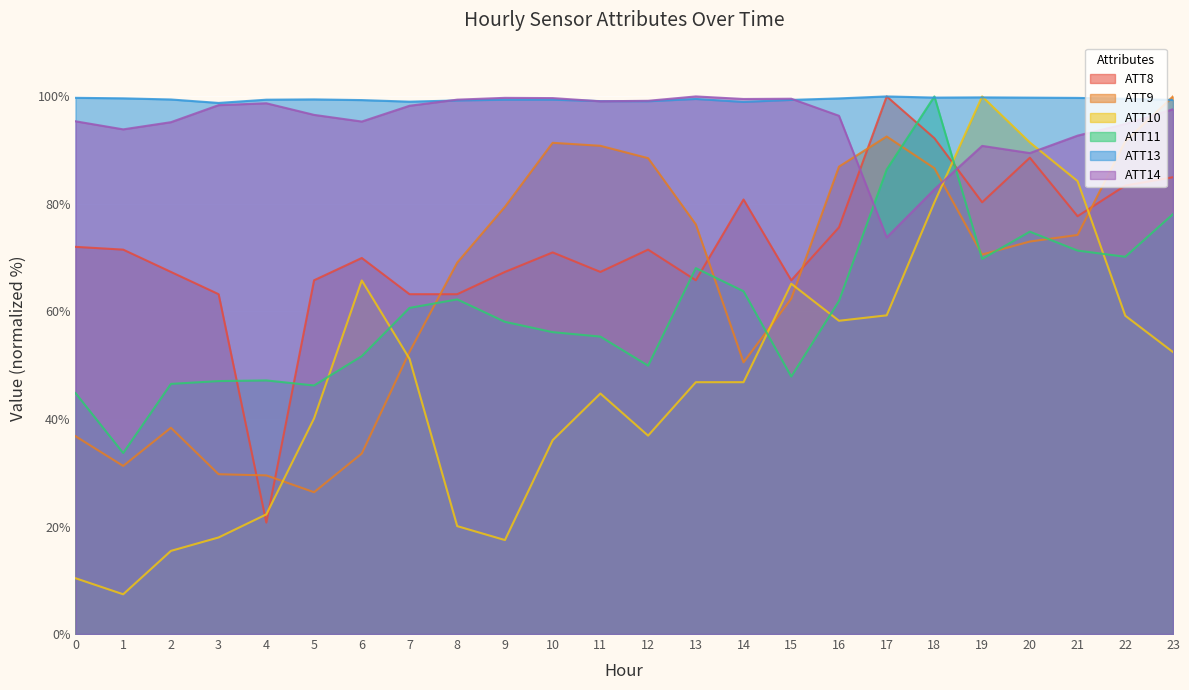

In ATT9, how many points are lower than both neighbors (excluding endpoints)?

4